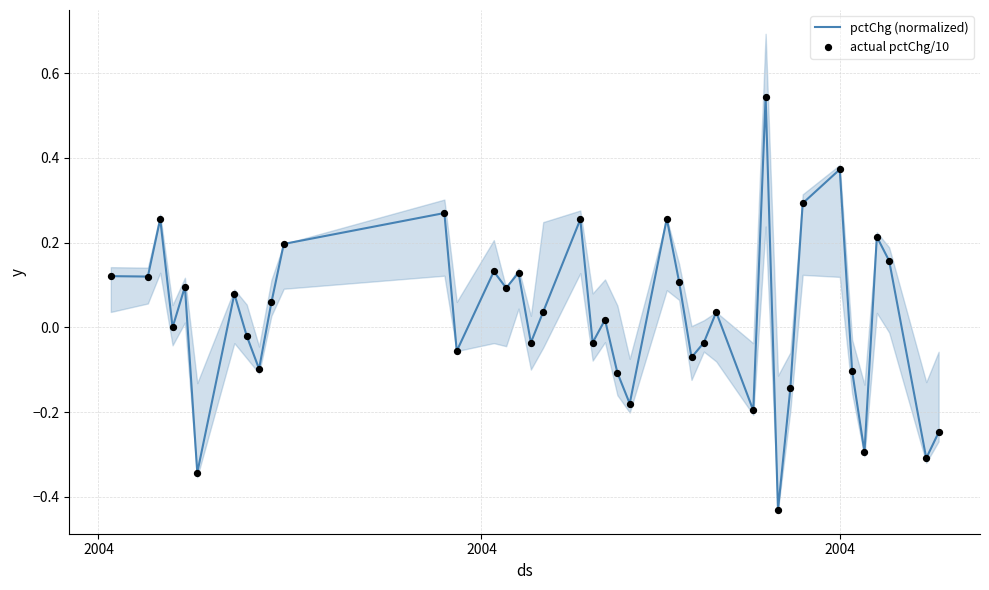

At how many categories does at least one series exceed 0?

22